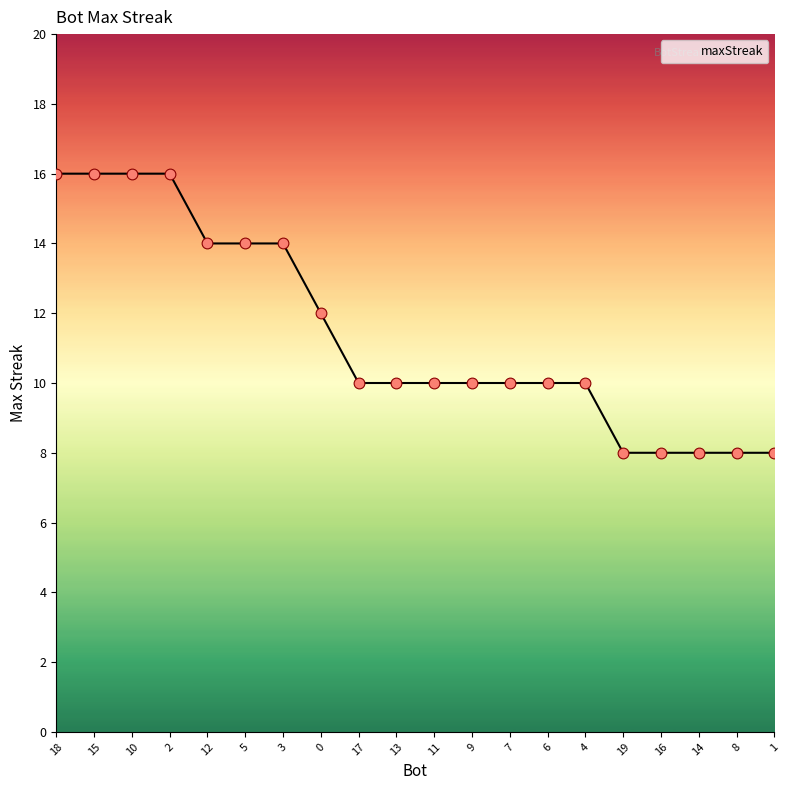

What is the change in value from 0 to 7?

-2